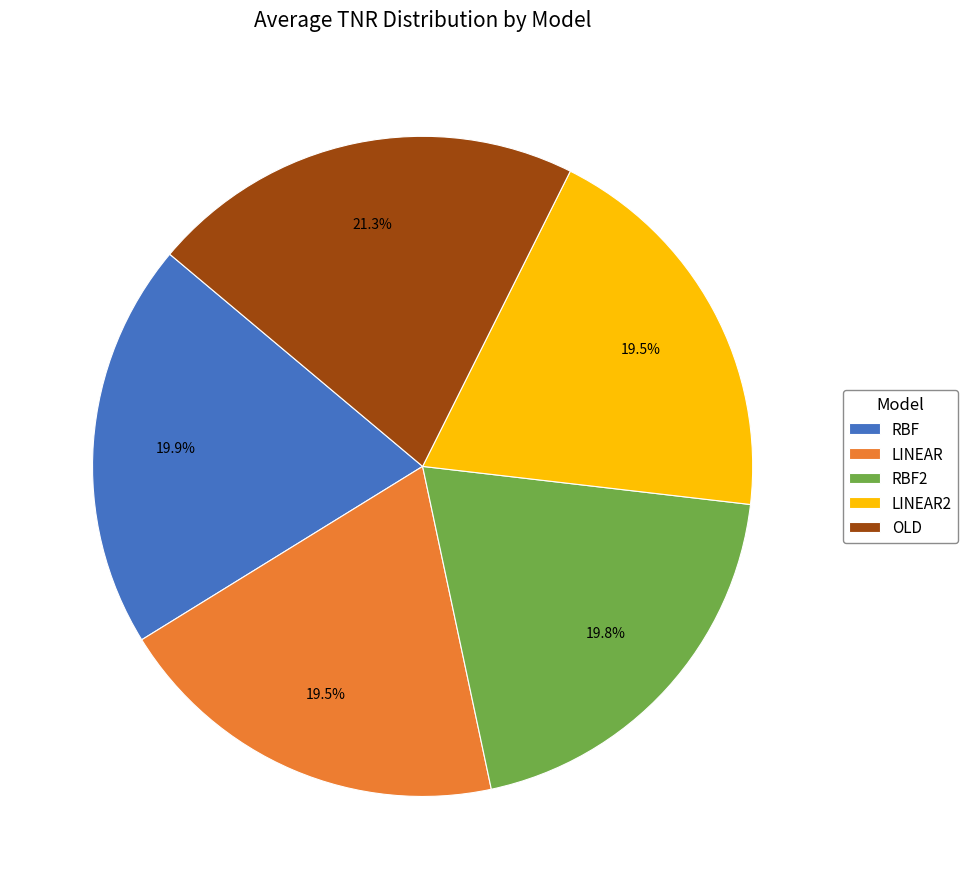

The LINEAR slice represents 33% of the pie. True or false?

False